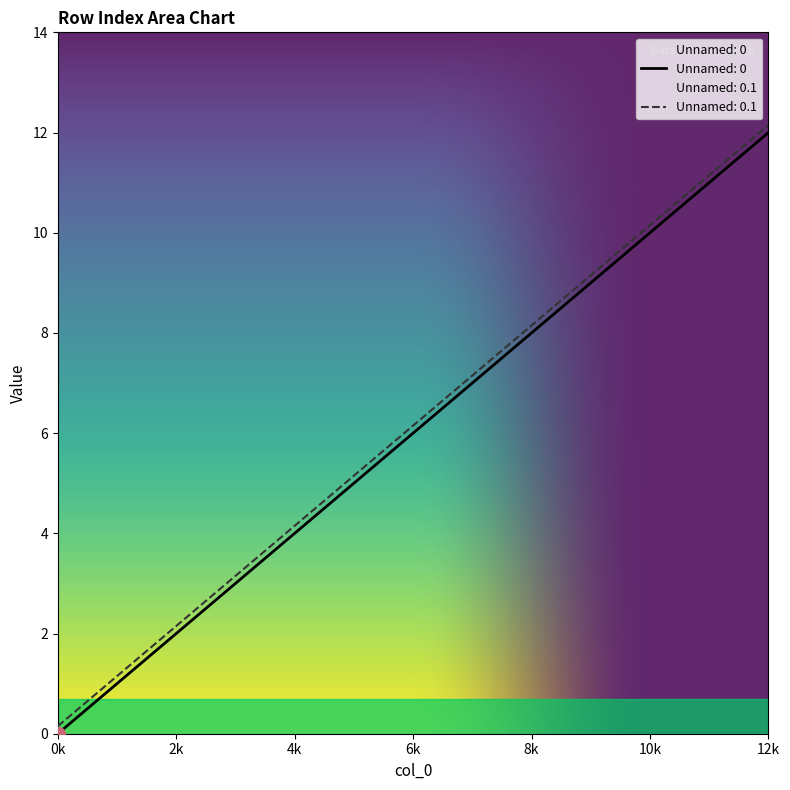

How many lines are shown in the chart?

2